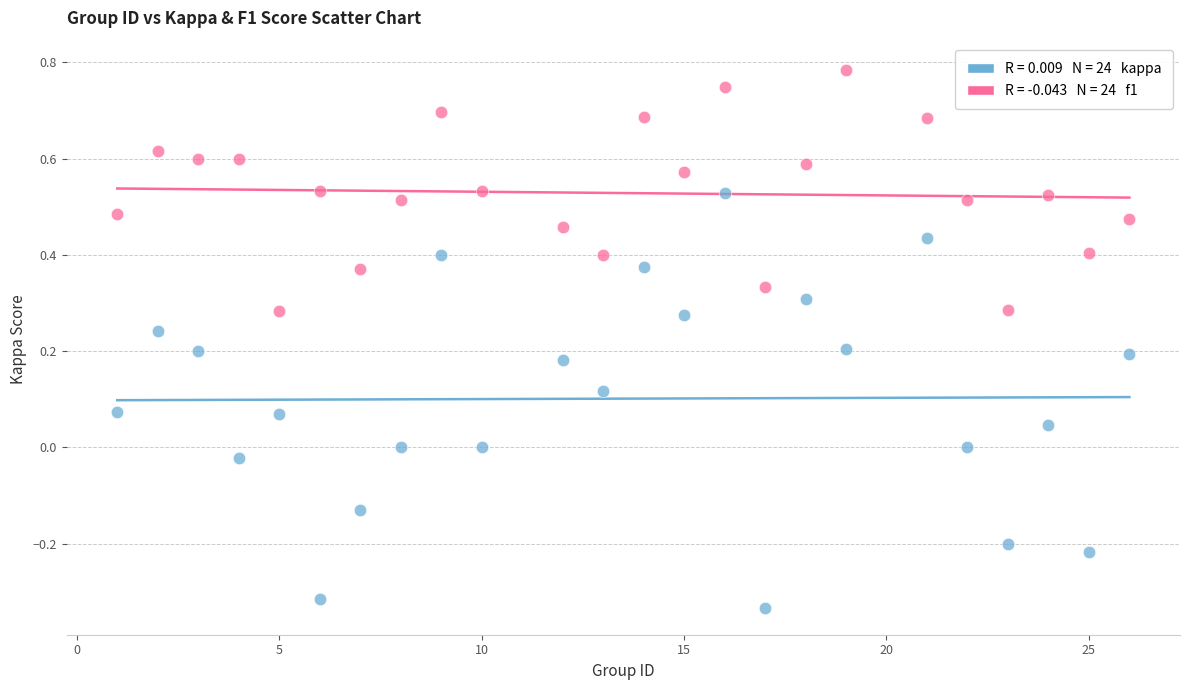

Across all data points, what is the range of Y values (max minus min)?

1.1